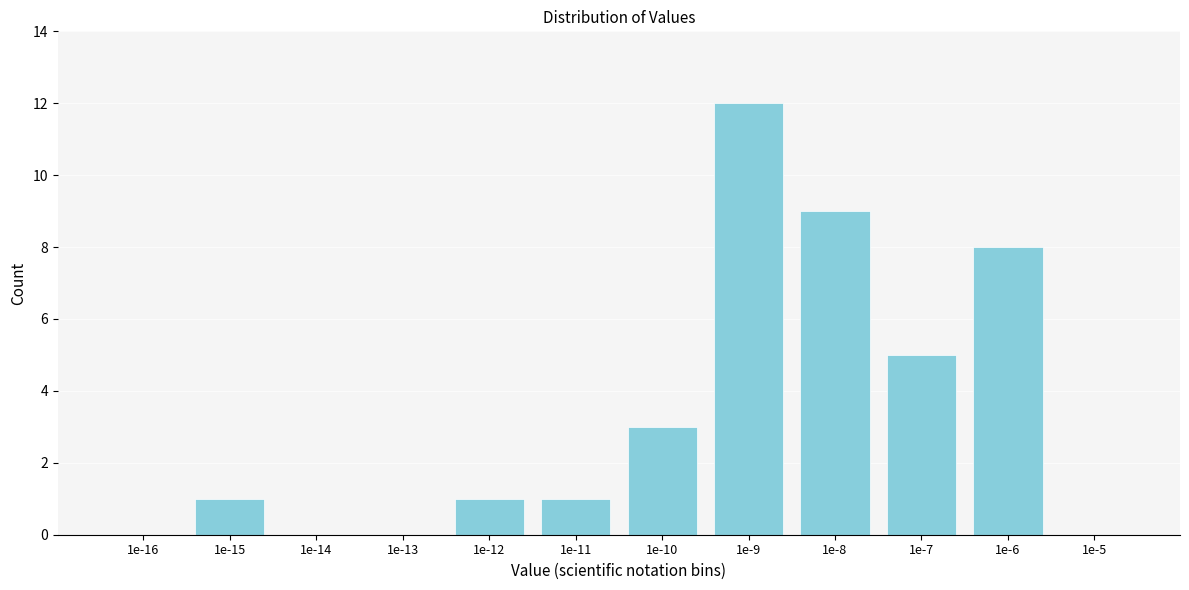

Reading right to left, list all the values displayed in this chart.

1e-5=0	1e-6=8	1e-7=5	1e-8=9	1e-9=12	1e-10=3	1e-11=1	1e-12=1	1e-13=0	1e-14=0	1e-15=1	1e-16=0